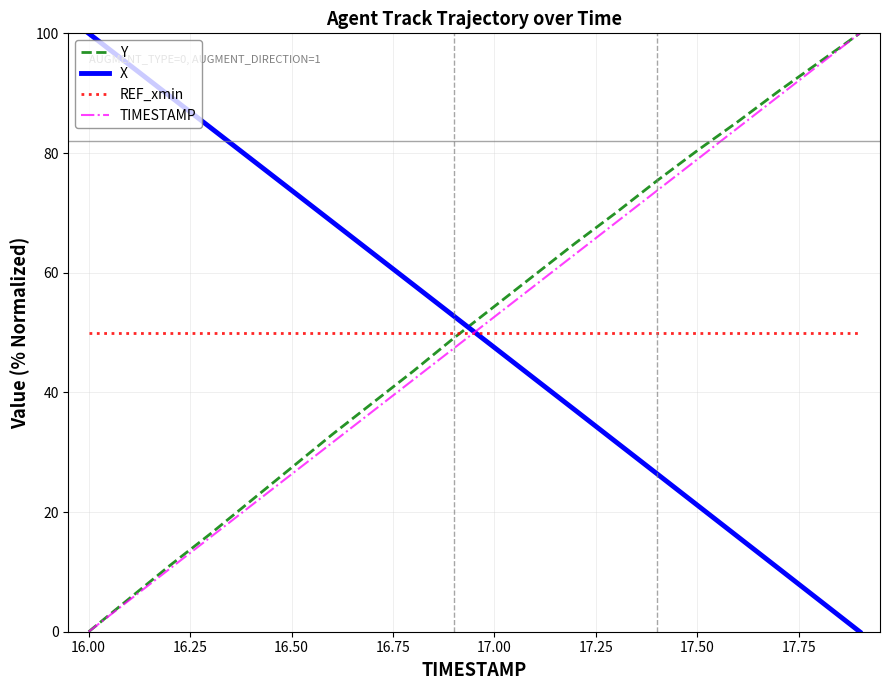

True or false: REF_xmin and X intersect in this chart.

True